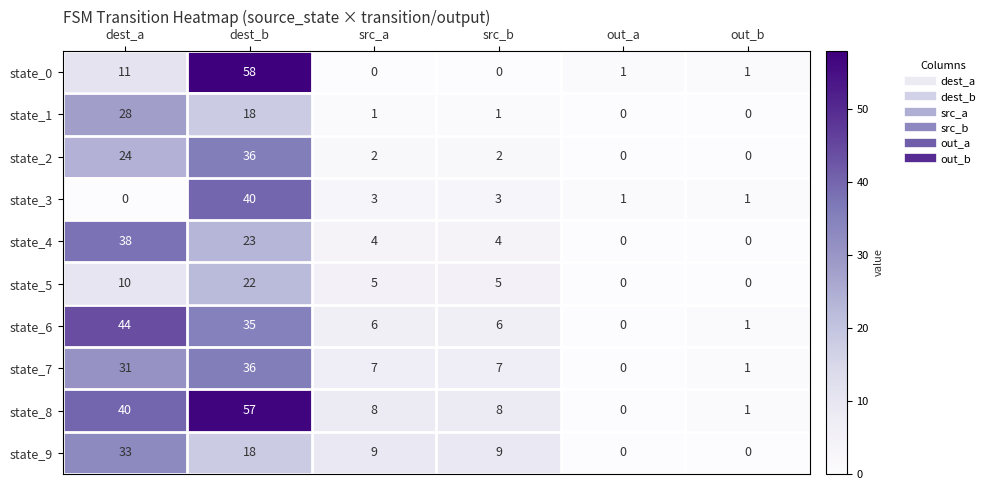

Between src_b and out_b, which series saw the biggest shift?

state_9